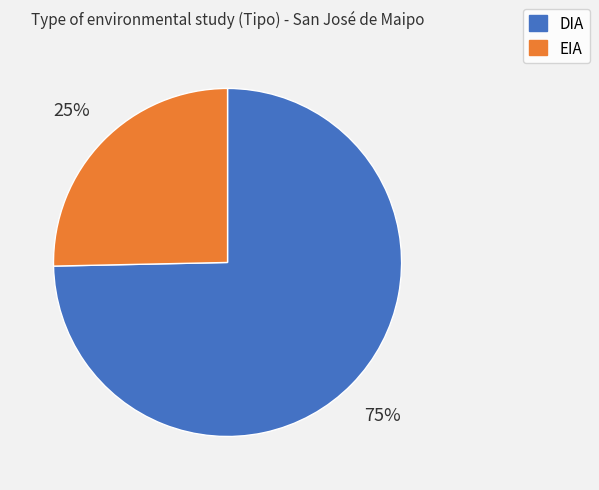

To the nearest percent, what is the average slice percentage?

50%